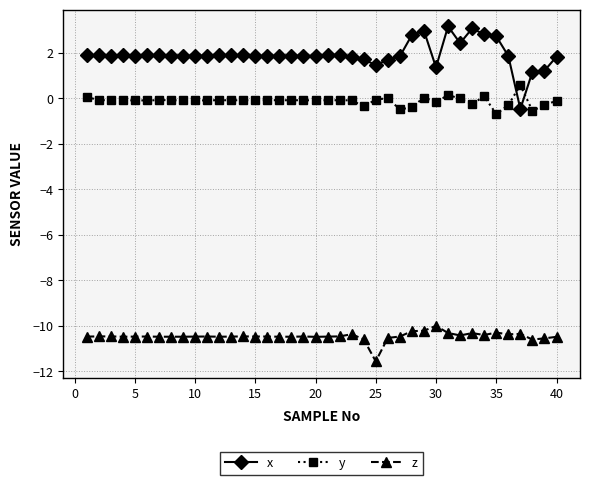

List the series in order of their overall mean, highest first.

x, y, z